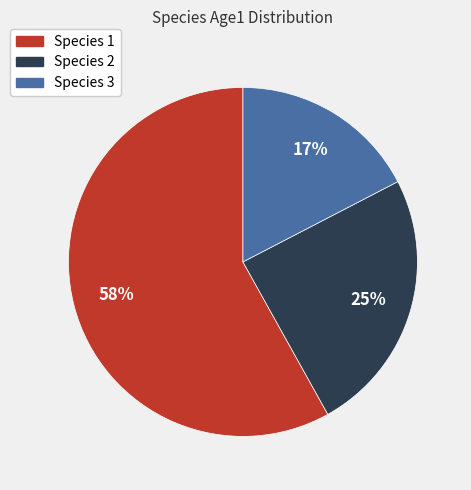

Which slice is the largest?

Species 1